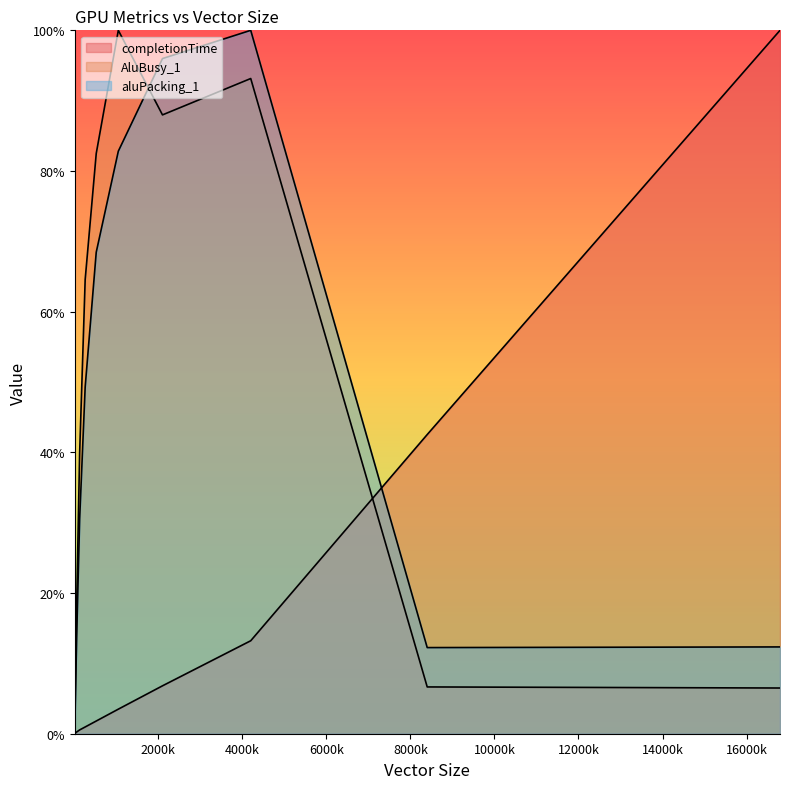

What is the sum of all AluBusy_1 values?

508.7